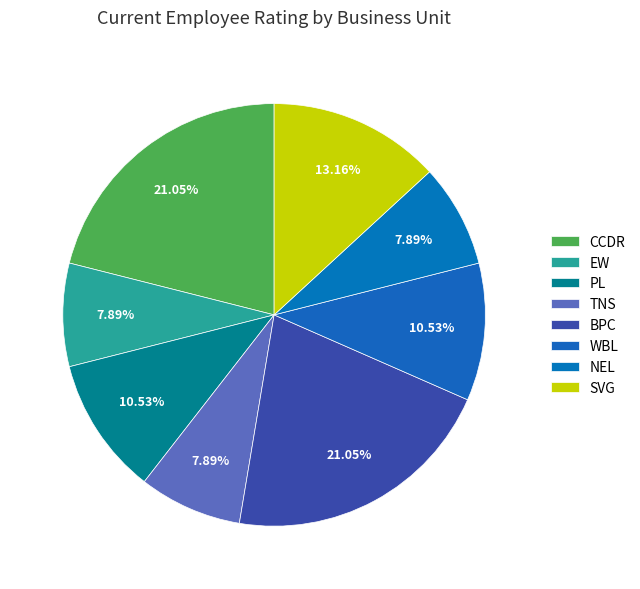

Combined, what portion of the pie is BPC and NEL?

28.9%